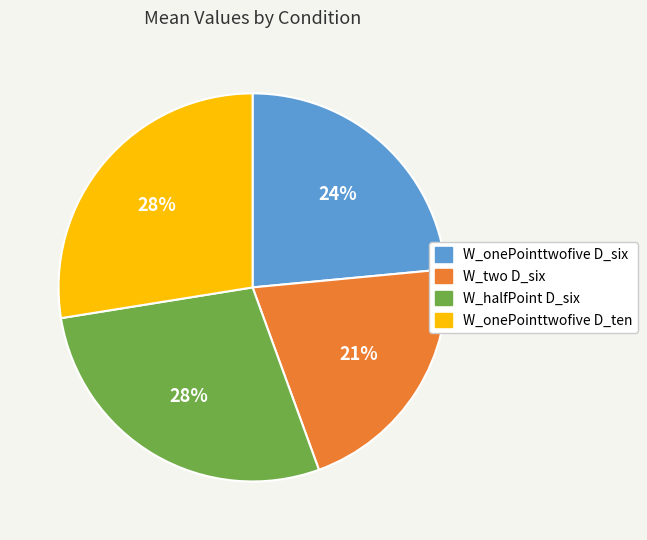

Which has a higher value, W_two D_six or W_halfPoint D_six?

W_halfPoint D_six